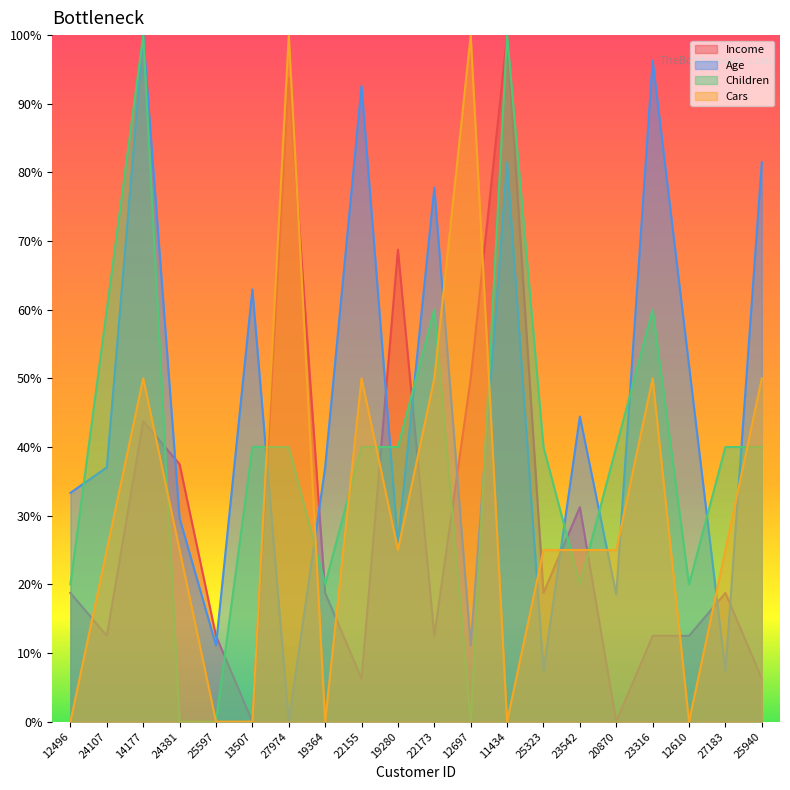

Reading left to right, extract all data points from this chart.

Income: 12496=18.8	24107=12.5	14177=43.8	24381=37.5	25597=12.5	13507=0.0	27974=93.8	19364=18.8	22155=6.2	19280=68.8	22173=12.5	12697=50.0	11434=100.0	25323=18.8	23542=31.2	20870=0.0	23316=12.5	12610=12.5	27183=18.8	25940=6.2
Age: 12496=33.3	24107=37.0	14177=100.0	24381=29.6	25597=11.1	13507=63.0	27974=0.0	19364=37.0	22155=92.6	19280=25.9	22173=77.8	12697=11.1	11434=81.5	25323=7.4	23542=44.4	20870=18.5	23316=96.3	12610=51.9	27183=7.4	25940=81.5
Children: 12496=20.0	24107=60.0	14177=100.0	24381=0.0	25597=0.0	13507=40.0	27974=40.0	19364=20.0	22155=40.0	19280=40.0	22173=60.0	12697=0.0	11434=100.0	25323=40.0	23542=20.0	20870=40.0	23316=60.0	12610=20.0	27183=40.0	25940=40.0
Cars: 12496=0.0	24107=25.0	14177=50.0	24381=25.0	25597=0.0	13507=0.0	27974=100.0	19364=0.0	22155=50.0	19280=25.0	22173=50.0	12697=100.0	11434=0.0	25323=25.0	23542=25.0	20870=25.0	23316=50.0	12610=0.0	27183=25.0	25940=50.0